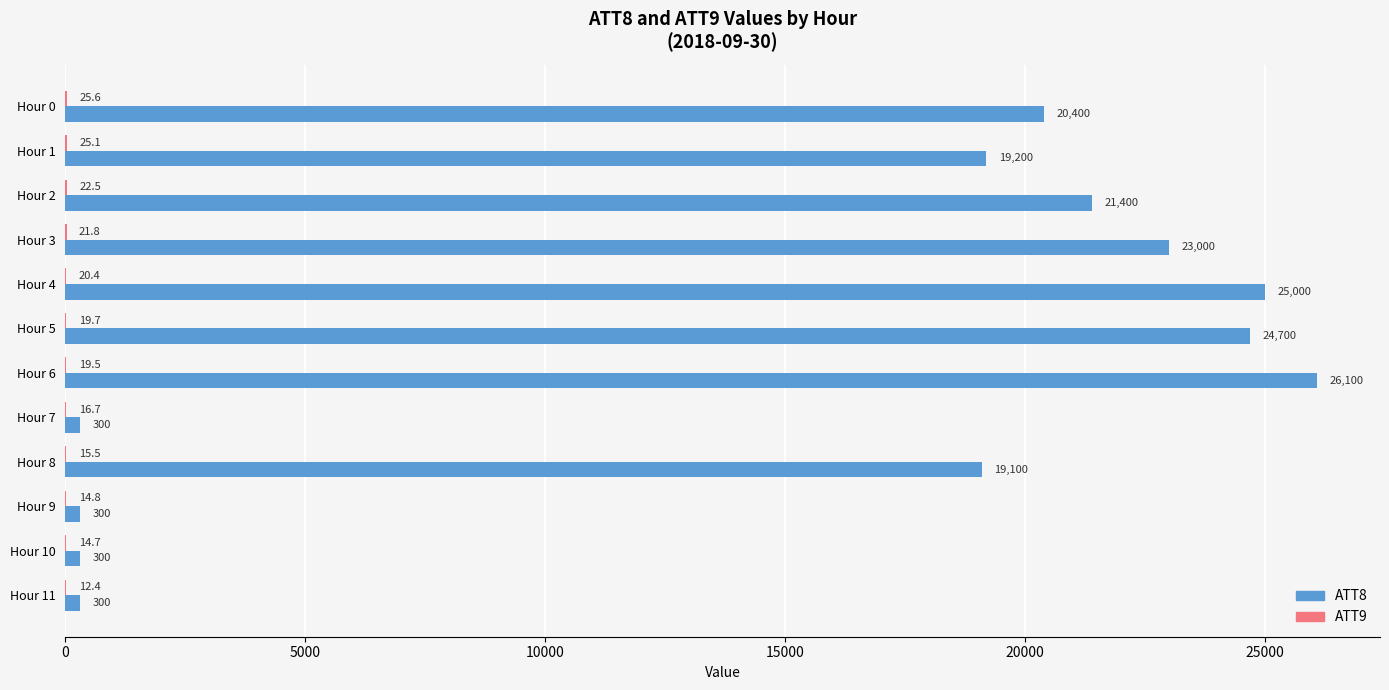

At which category is the sum across all series the highest?

Hour 6